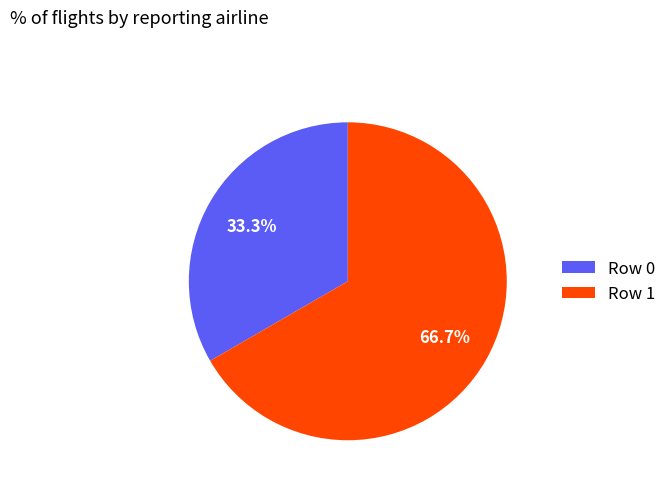

Rank the categories by value from lowest to highest.

Row 0, Row 1